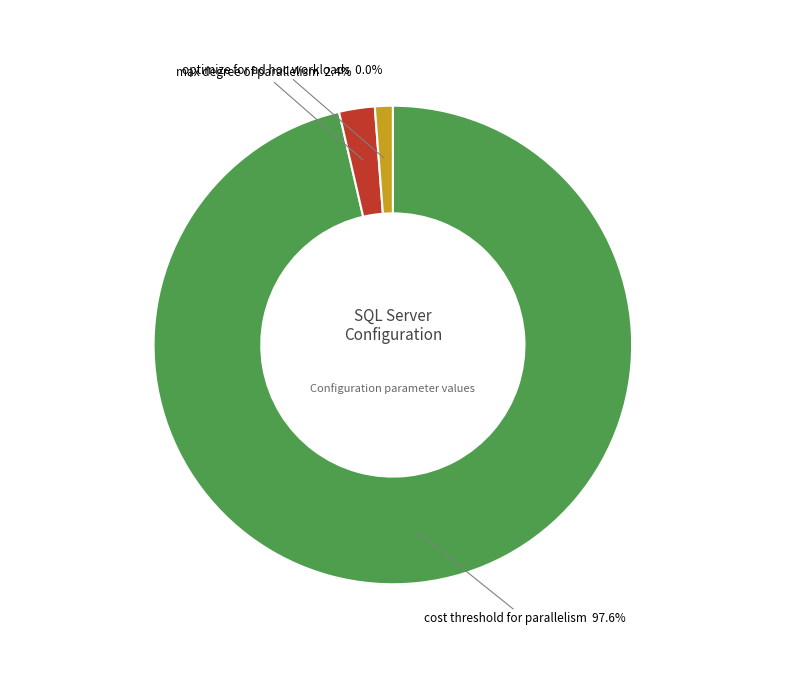

To the nearest percent, what is the average slice percentage?

33%